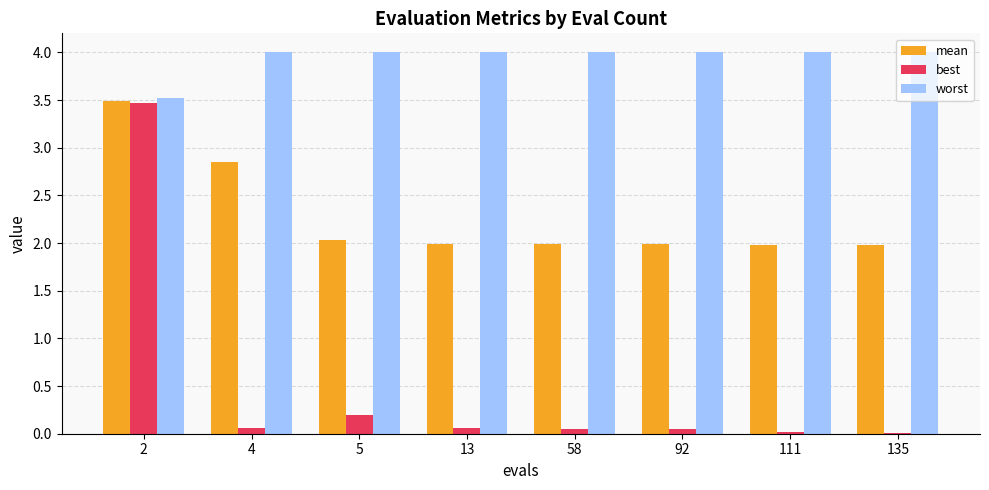

The best series shows 2.2 at 2. True or false?

False